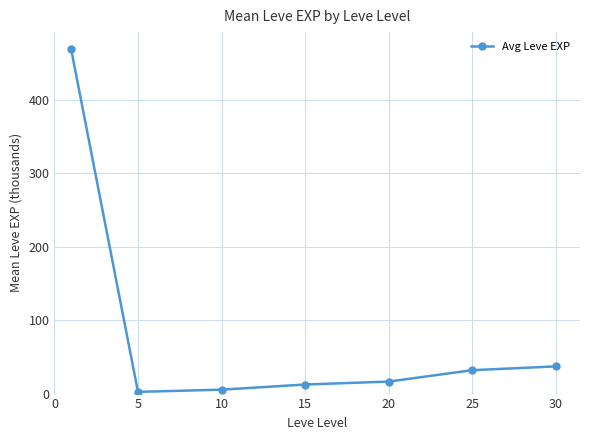

How many lines are shown in the chart?

1